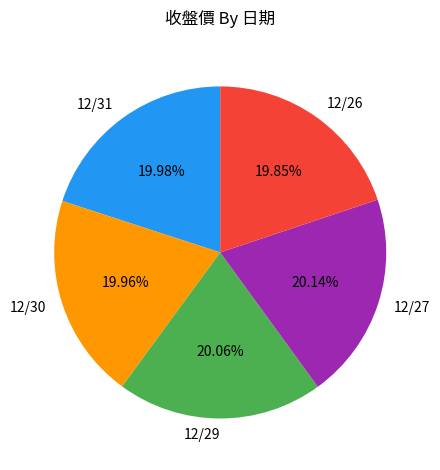

Approximately how many times larger is the value at 12/27 compared to 12/26?

1.0